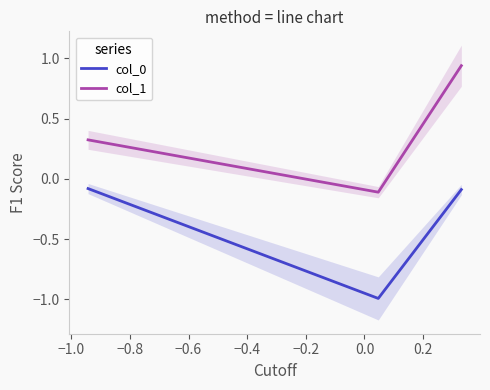

What is the difference between the second highest and minimum values in the col_0 series?

0.9